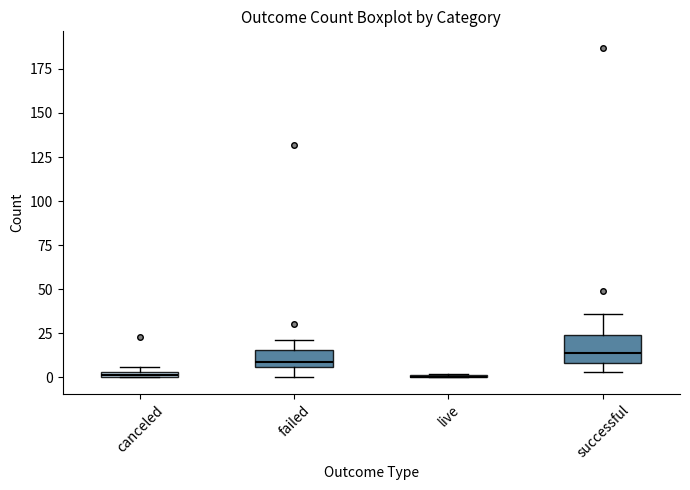

Where does the lower whisker of the box for failed end on the y-axis? The values are not printed on the chart, so give them approximately, as read against the axis.

0